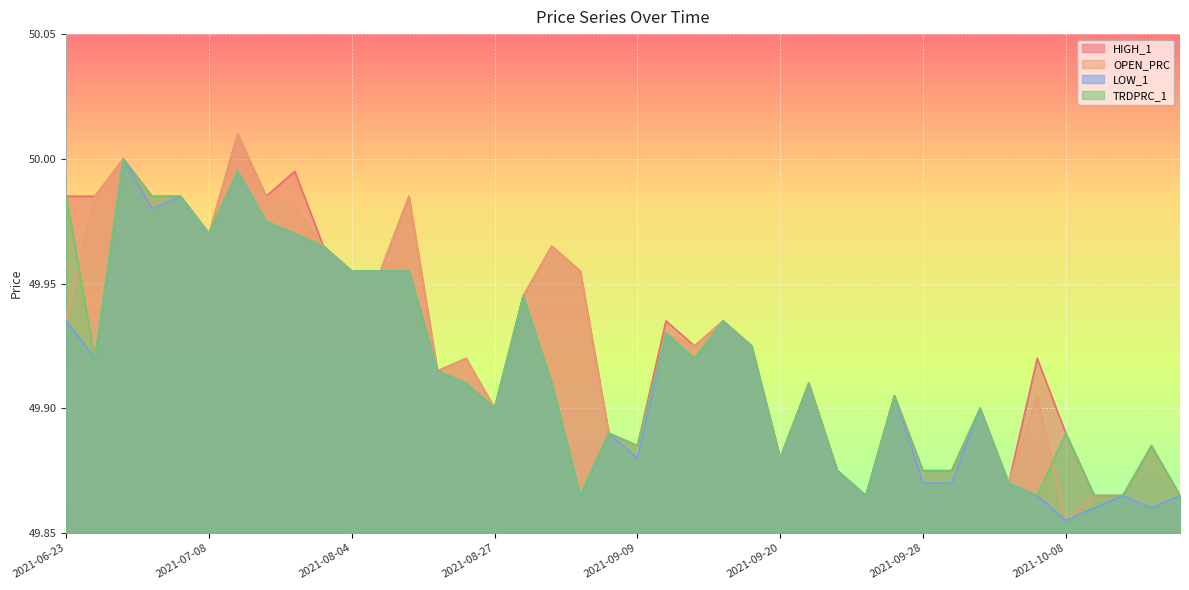

Rank the series by their maximum value, from lowest to highest.

LOW_1, TRDPRC_1, HIGH_1, OPEN_PRC